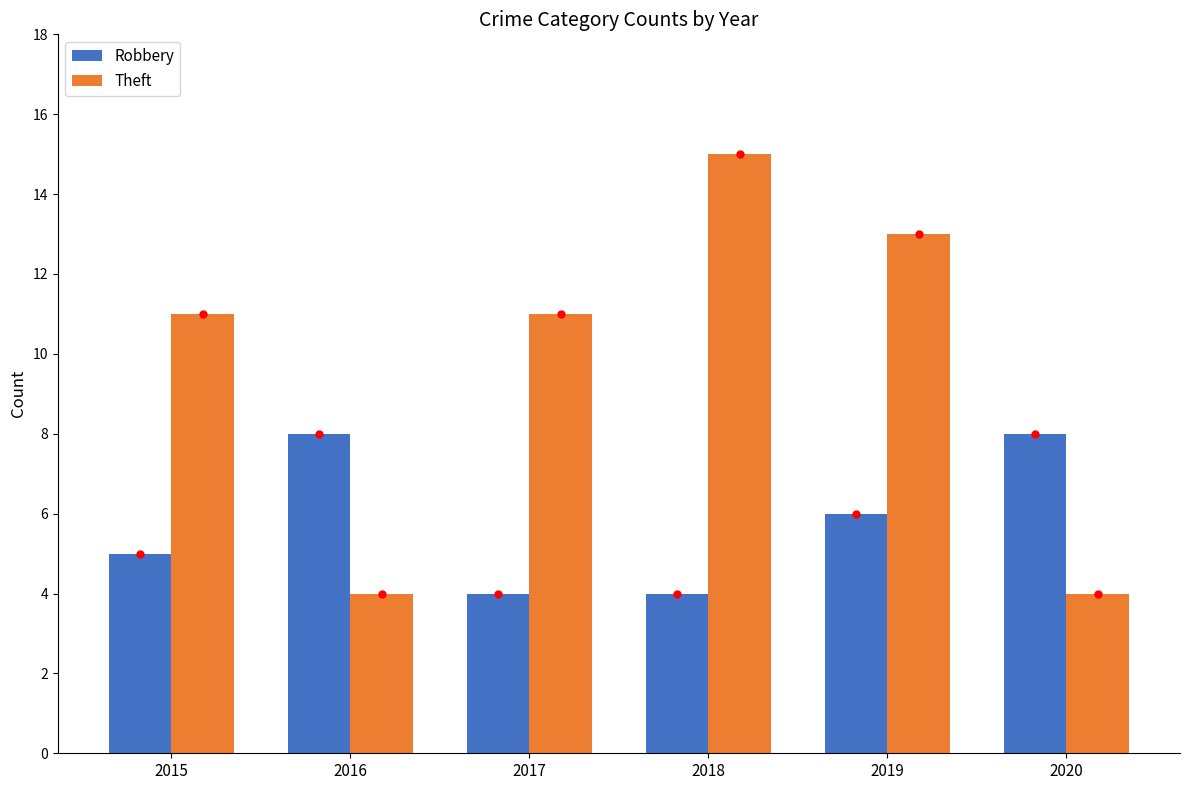

What is the maximum value shown in the chart?

15